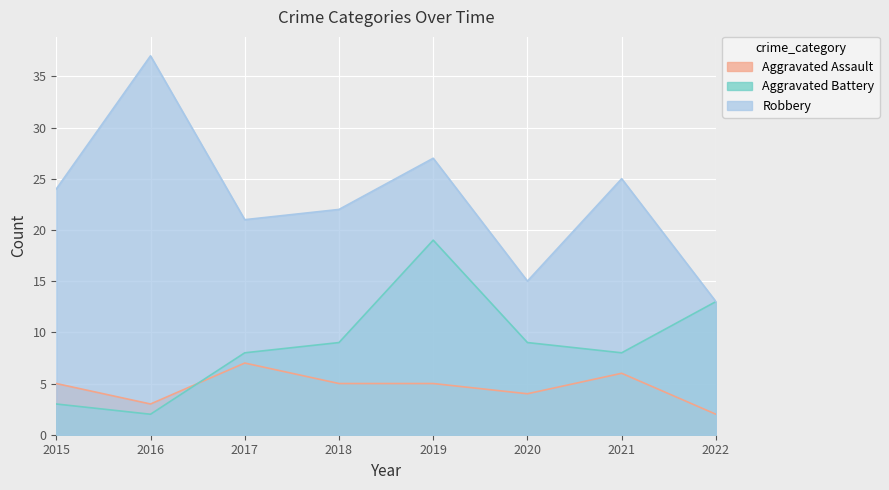

Where do Aggravated Battery and Aggravated Assault first cross each other?

2016 and 2017